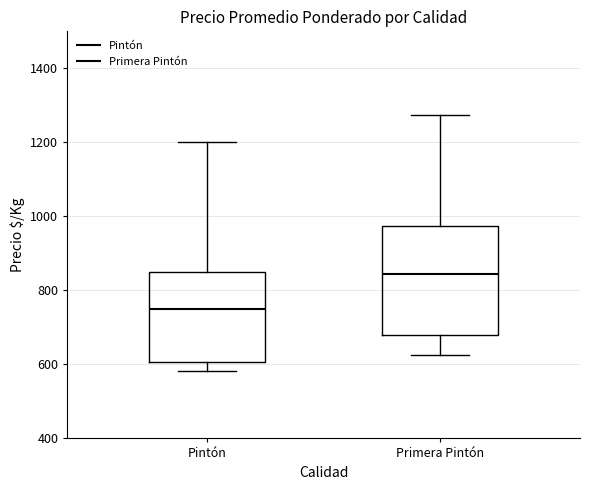

Reading left to right, read every box against the y-axis: the position of its median line, the range the box covers, and the ends of its whiskers. The values are not printed on the chart, so give them approximately, as read against the axis.

Pintón: median 760, box 600 to 860, whiskers 580 to 1200
Primera Pintón: median 840, box 680 to 980, whiskers 620 to 1280